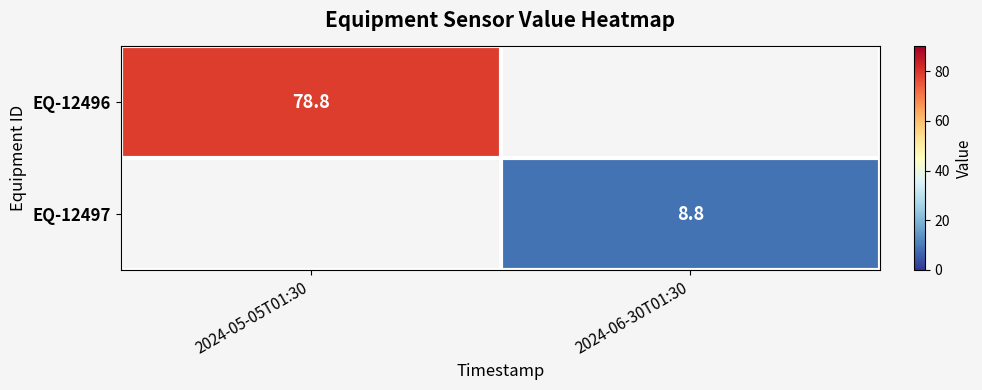

The value of EQ-12496 at 2024-05-05T01:30 is 78.8. True or false?

True